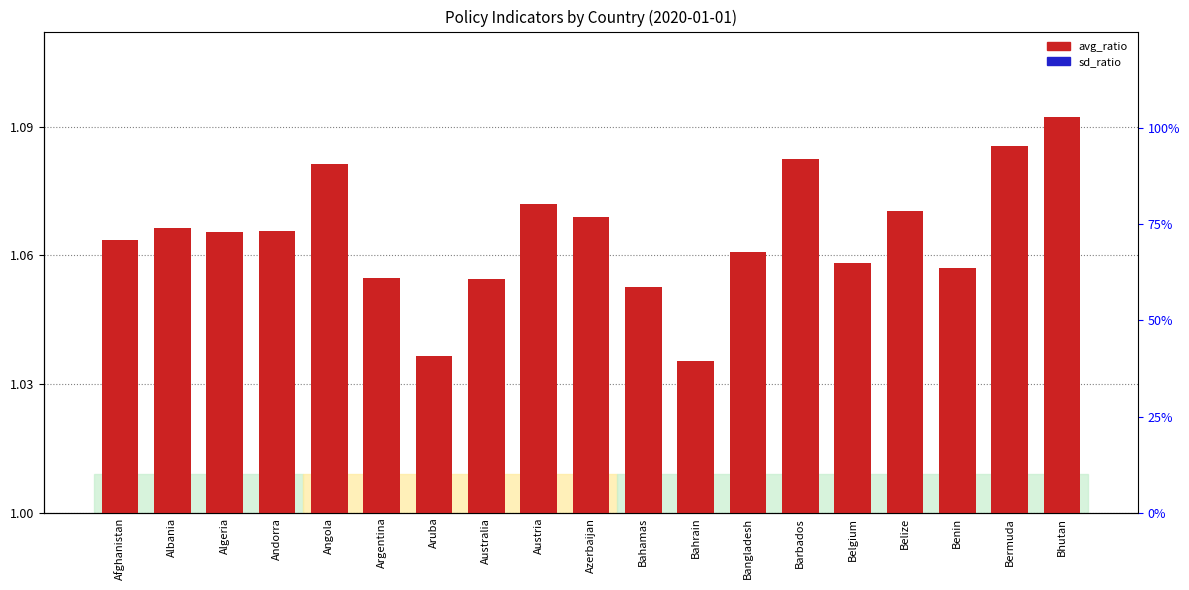

Which series has the widest spread of values?

sd_ratio